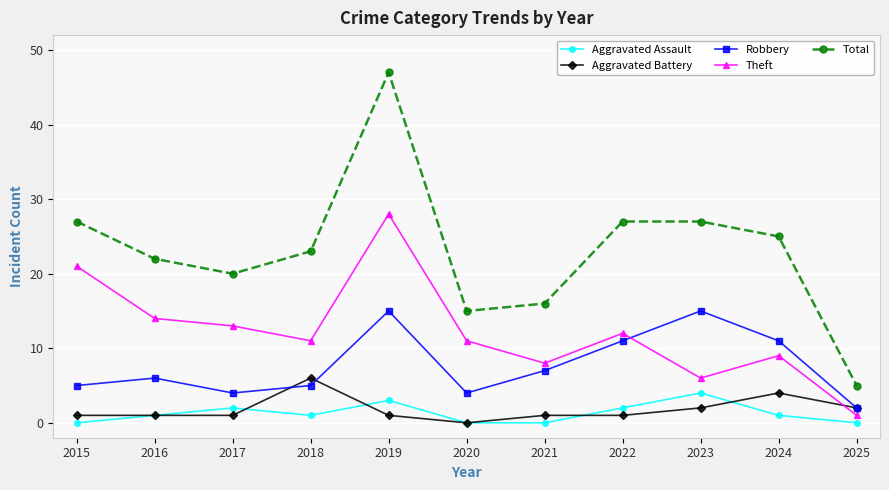

In Aggravated Assault, how many points are higher than both neighbors (excluding endpoints)?

3